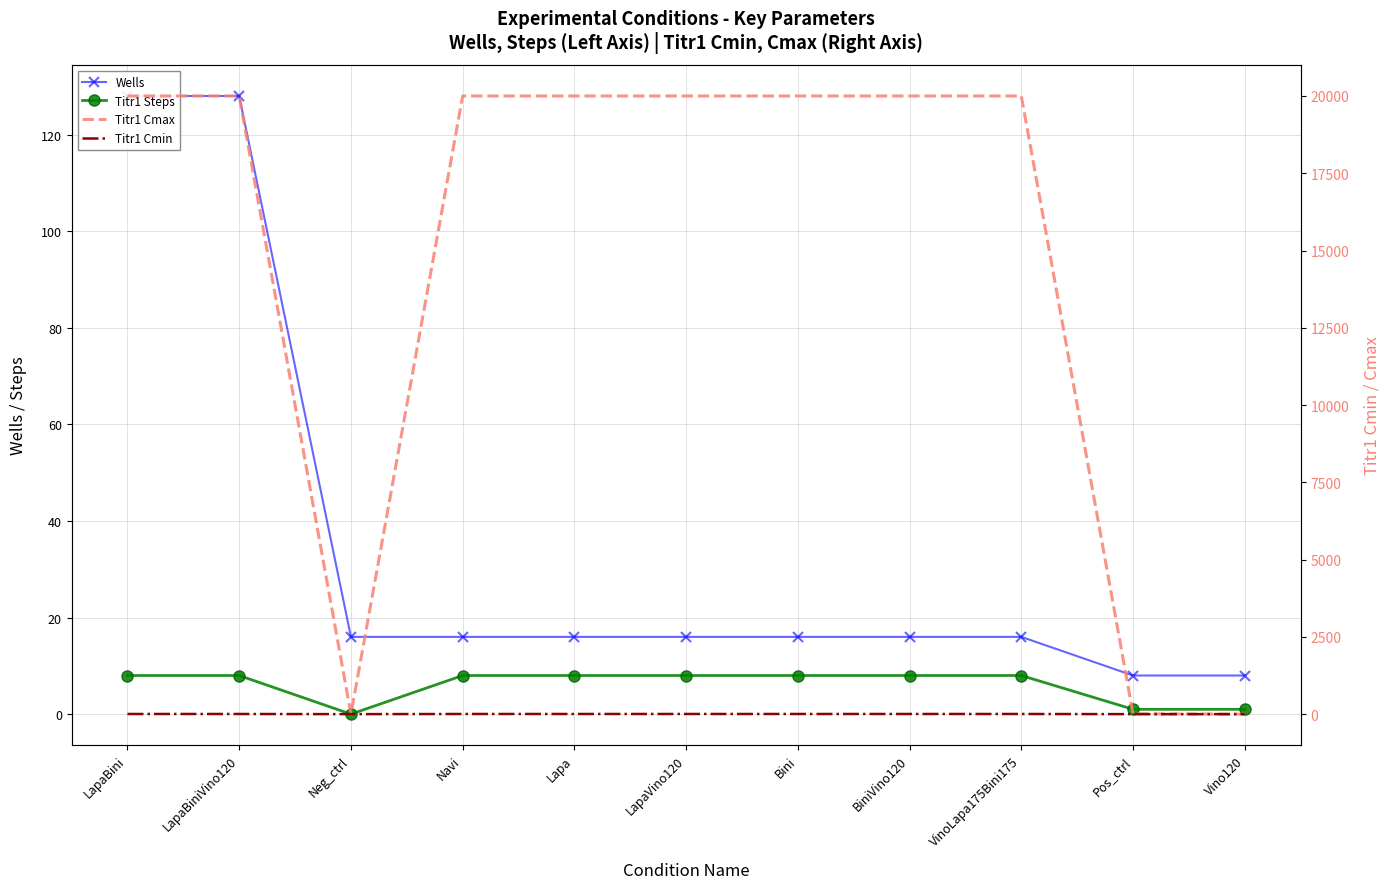

What is the sum of all Titr1 Steps values?

66.0